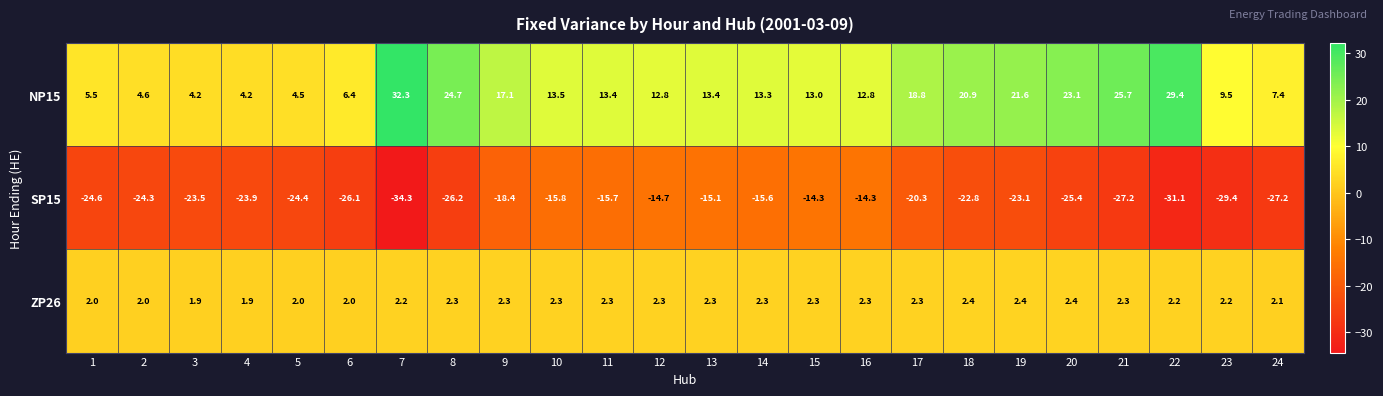

Where is NP15 nearest to the value 18?

17